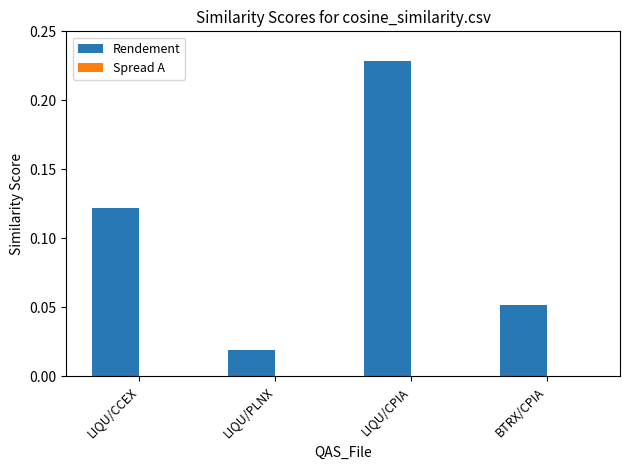

Between LIQU/CCEX and LIQU/CPIA, which series saw the biggest shift?

Rendement